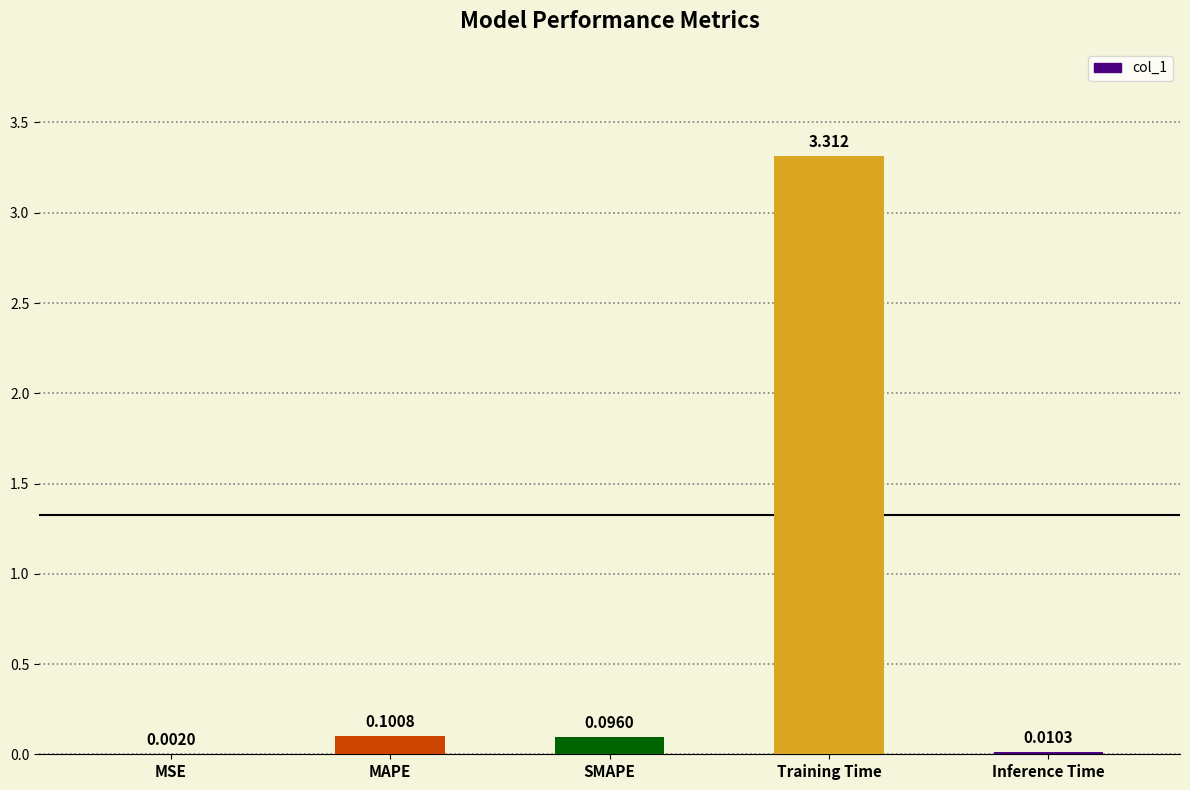

How many categories are shown in the chart?

5